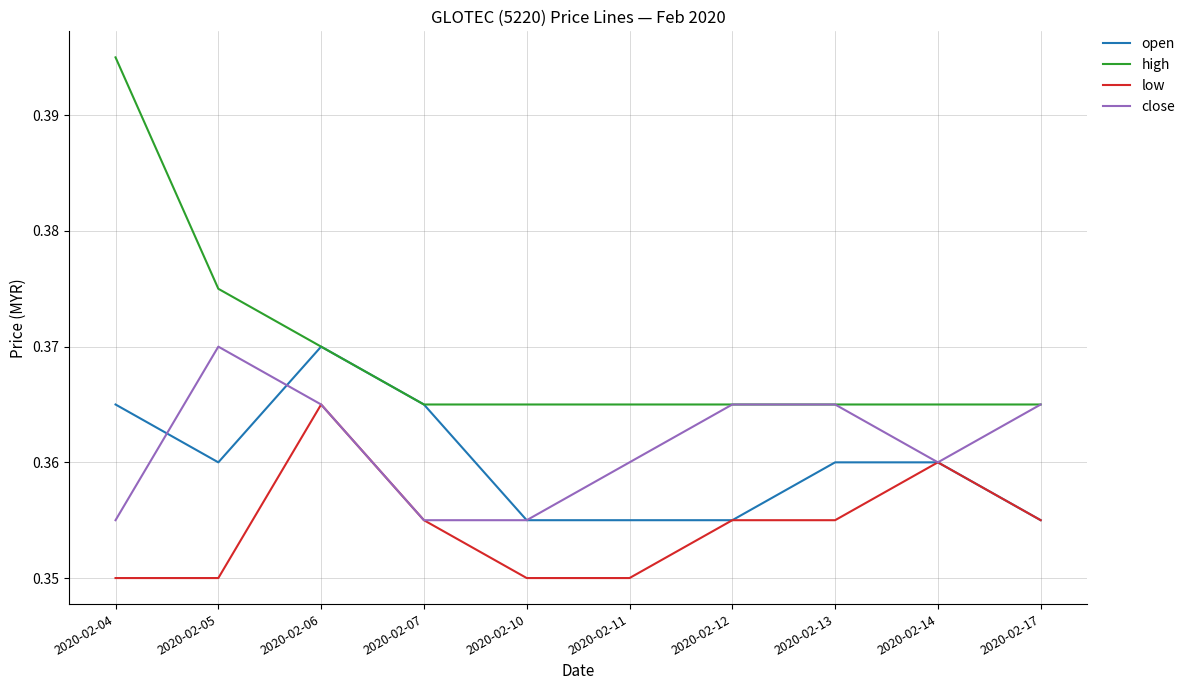

Is this an area chart (filled region under the line)?

No